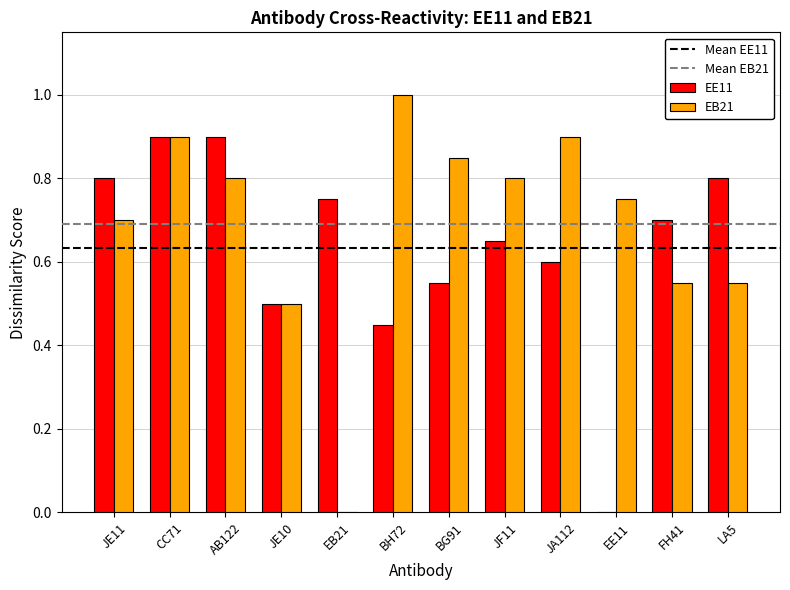

The value of EE11 at CC71 is 0.9. True or false?

True